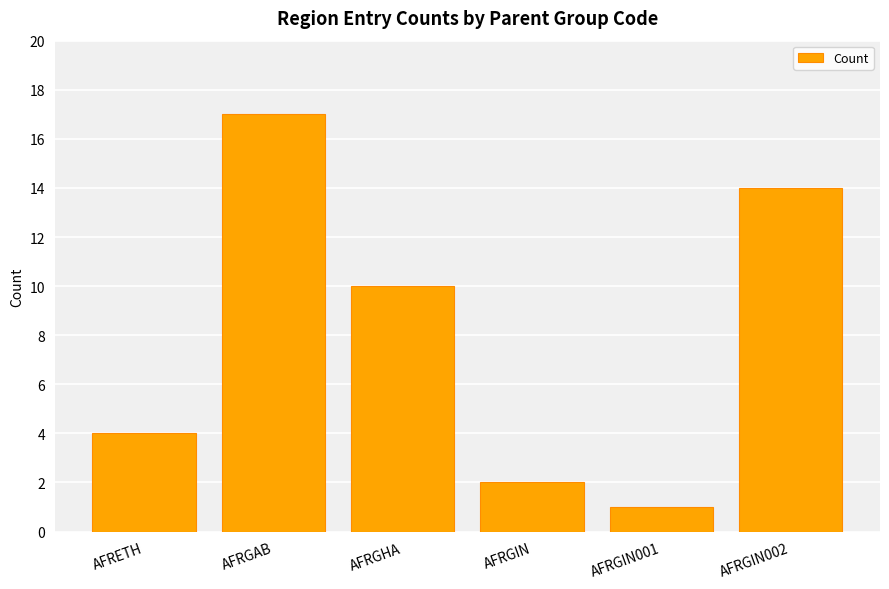

What is the sum of the values at AFRGAB and AFRGIN002?

31